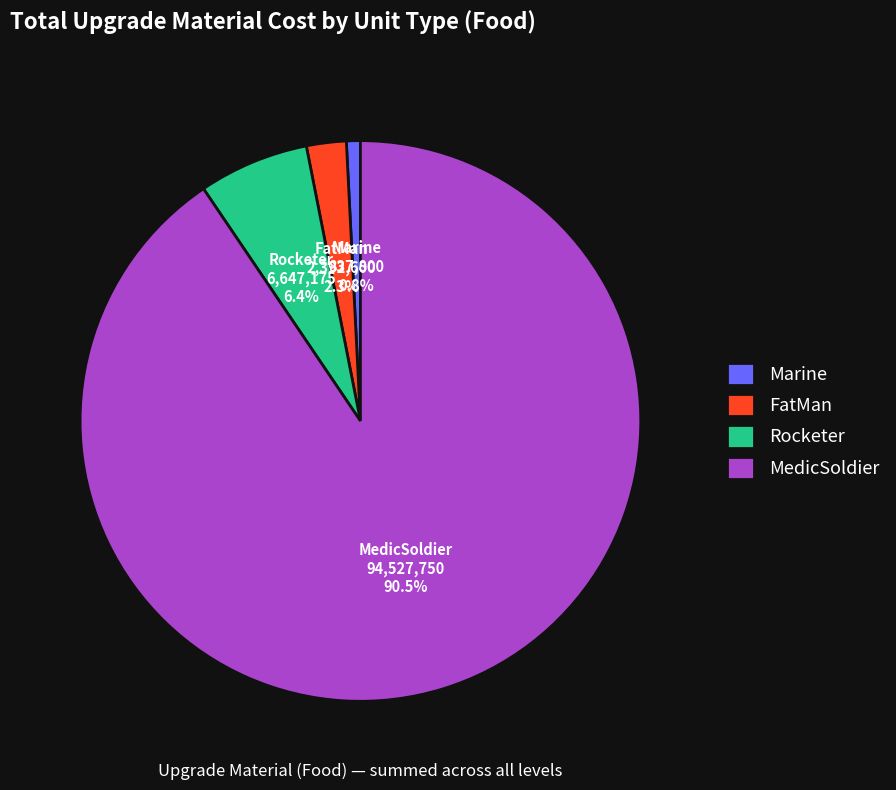

To the nearest percent, what is the combined percentage of MedicSoldier and FatMan?

93%